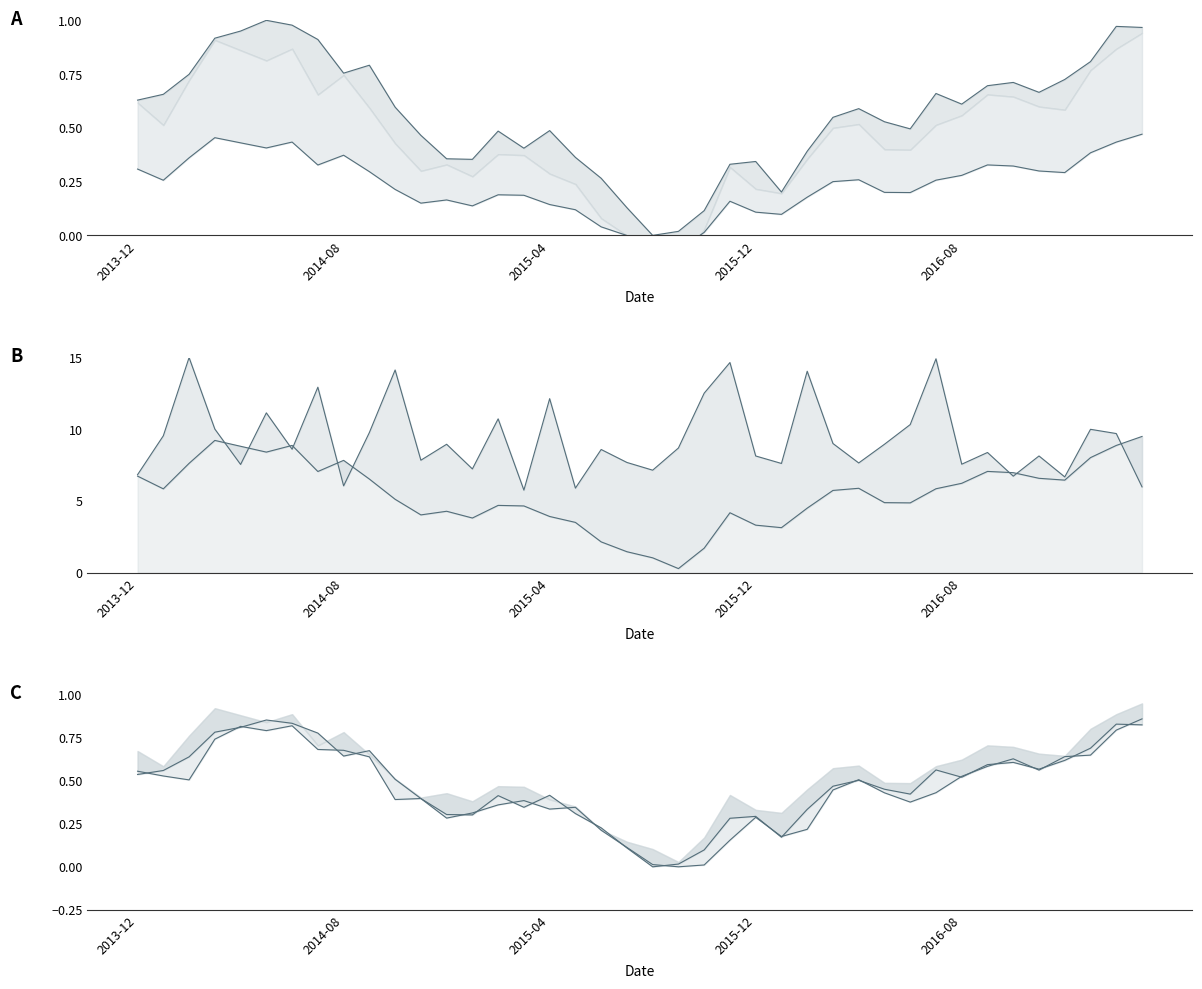

In High line, how many points are lower than both neighbors (excluding endpoints)?

8